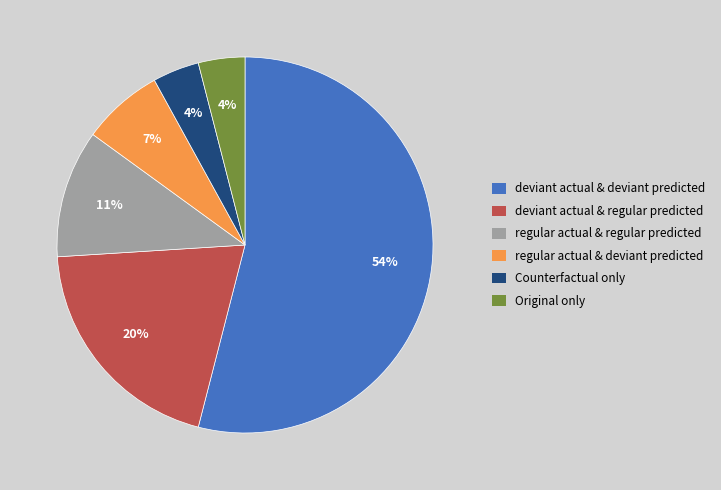

To the nearest percent, what is the difference between the largest and smallest slice percentages?

50%